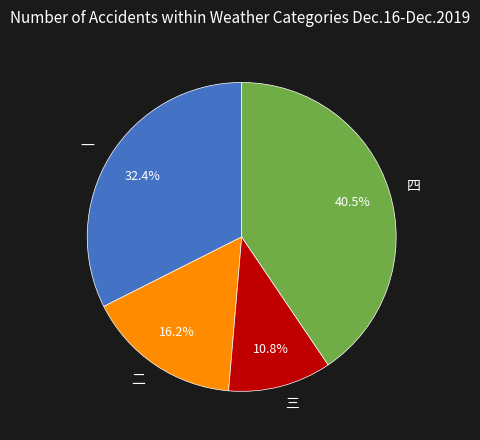

To the nearest percent, what portion does 二 represent?

16%